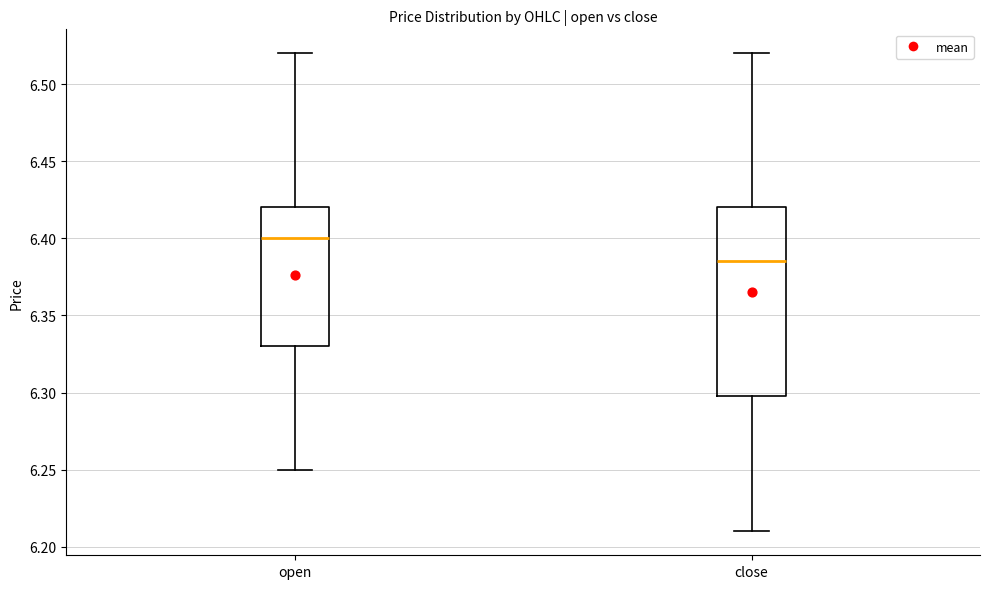

Reading left to right, transcribe this box plot: for each box, give where its median line is, the range the box spans, and where its two whiskers end, as read against the y-axis. The values are not printed on the chart, so give them approximately, as read against the axis.

open: median 6.400, box 6.330 to 6.420, whiskers 6.250 to 6.520
close: median 6.385, box 6.300 to 6.420, whiskers 6.210 to 6.520